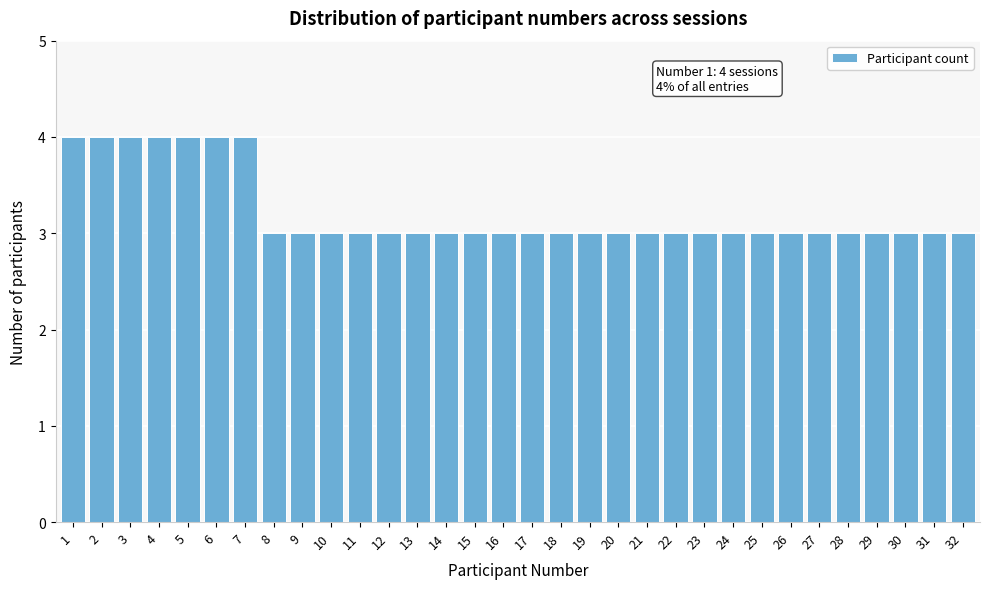

What is the approximate value at 1?

4